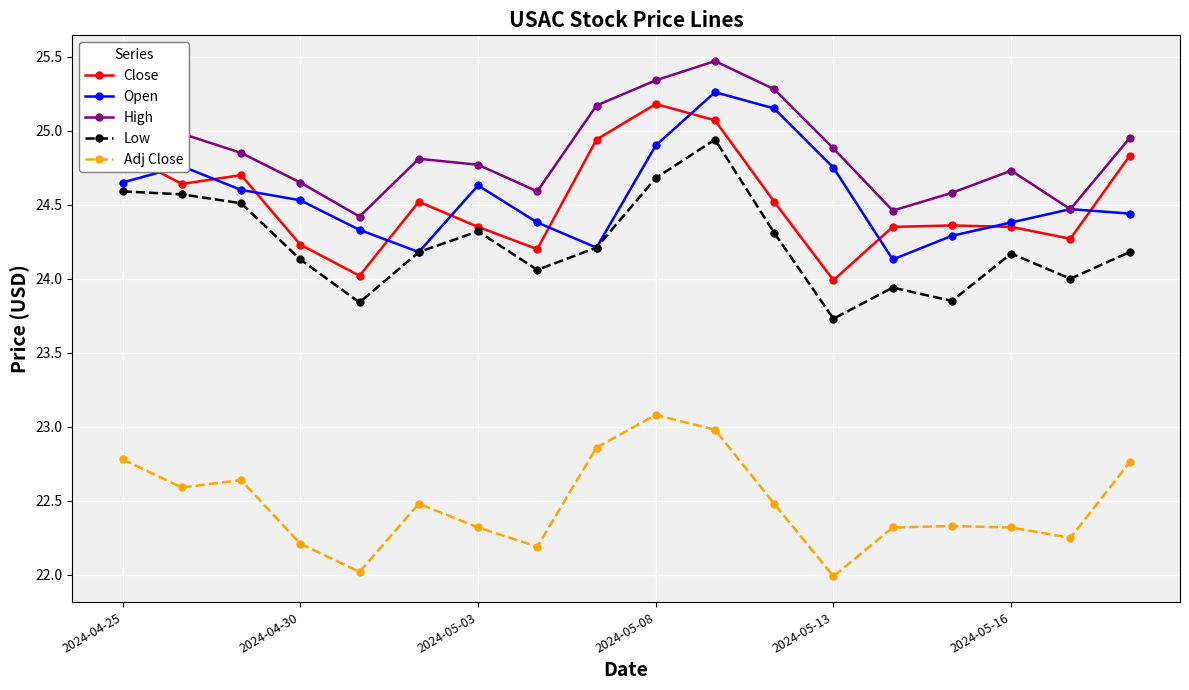

What is the difference between the maximum and minimum values in the Close series?

1.2